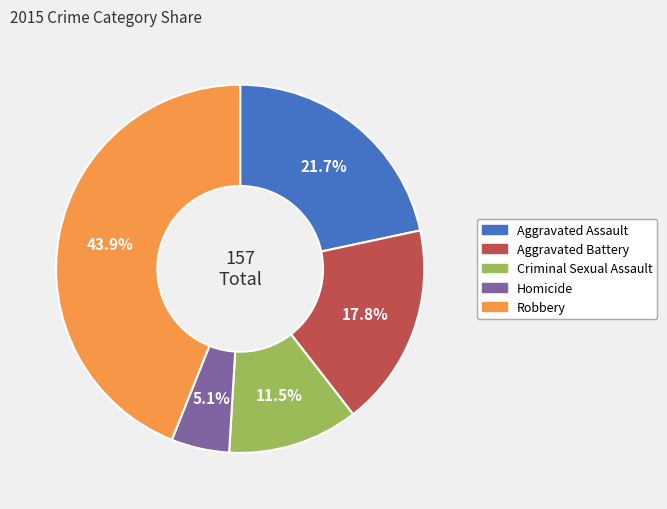

How many segments does this pie chart have?

5